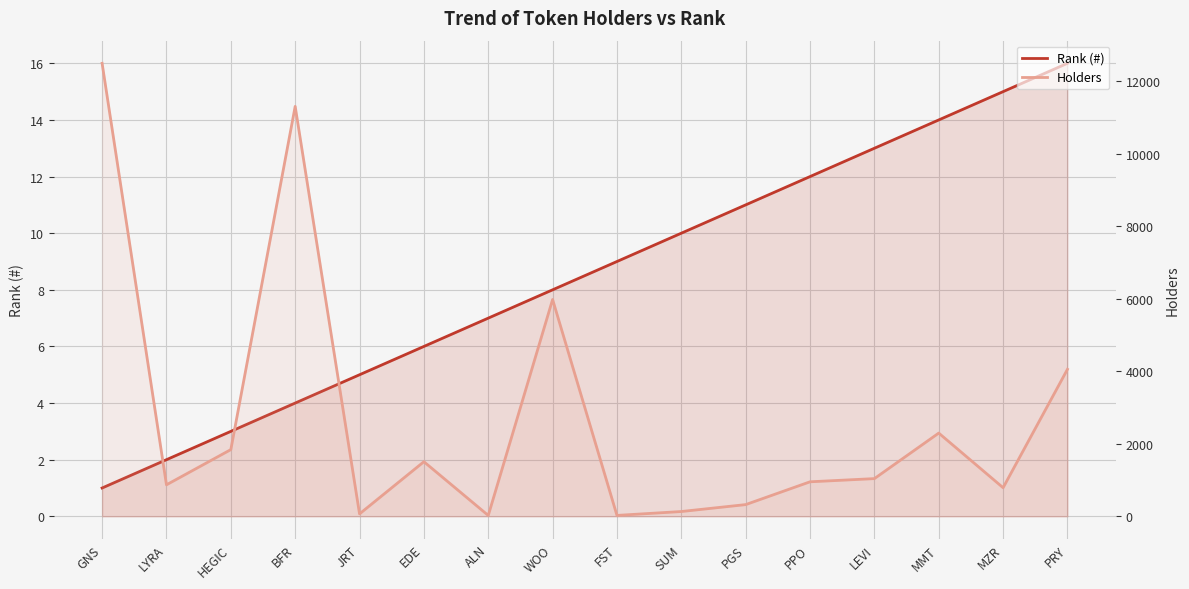

Reading left to right, extract all data points from this chart.

Rank (#): GNS=1	LYRA=2	HEGIC=3	BFR=4	JRT=5	EDE=6	ALN=7	WOO=8	FST=9	SUM=10	PGS=11	PPO=12	LEVI=13	MMT=14	MZR=15	PRY=16
Holders: GNS=12496	LYRA=869	HEGIC=1840	BFR=11308	JRT=67	EDE=1506	ALN=24	WOO=5981	FST=25	SUM=132	PGS=323	PPO=952	LEVI=1040	MMT=2296	MZR=789	PRY=4055